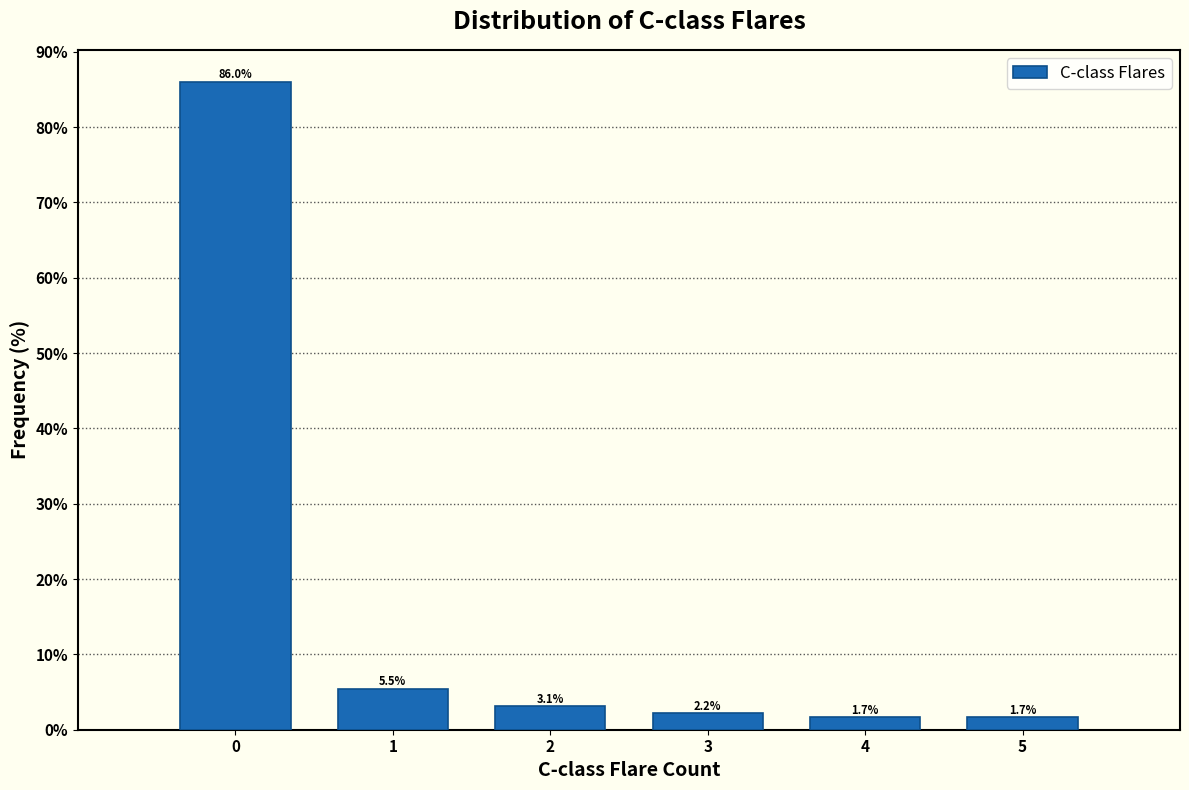

Reading left to right, transcribe this chart: for each bar, give the range it covers on the x-axis and its height.

-0.5 to 0.5: 86.0
0.5 to 1.5: 5.5
1.5 to 2.5: 3.1
2.5 to 3.5: 2.2
3.5 to 4.5: 1.7
4.5 to 5.5: 1.7